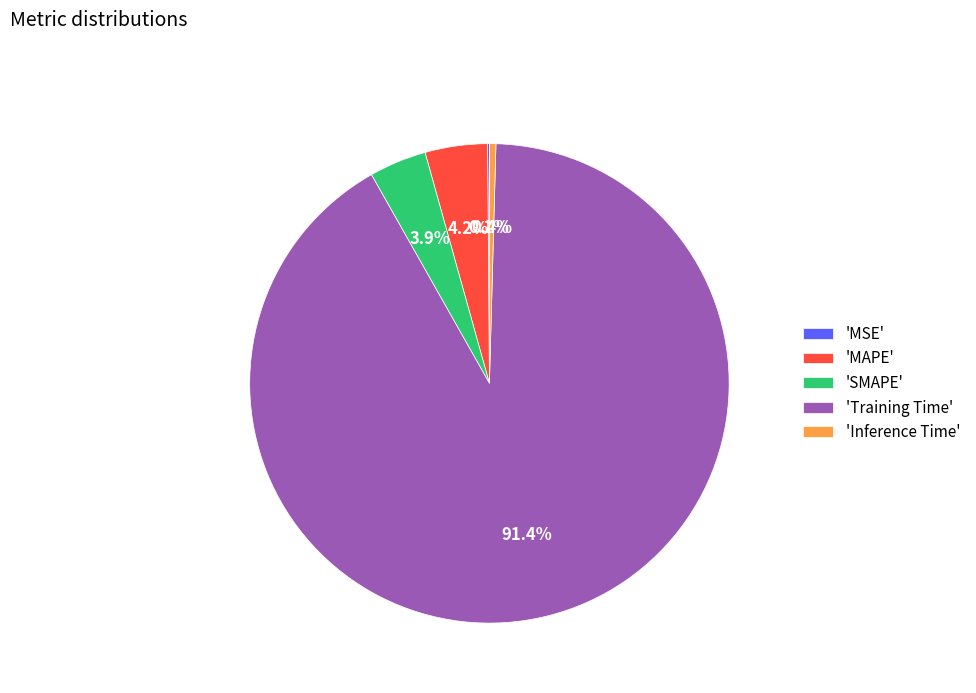

Which category has the biggest portion of the pie?

'Training Time'